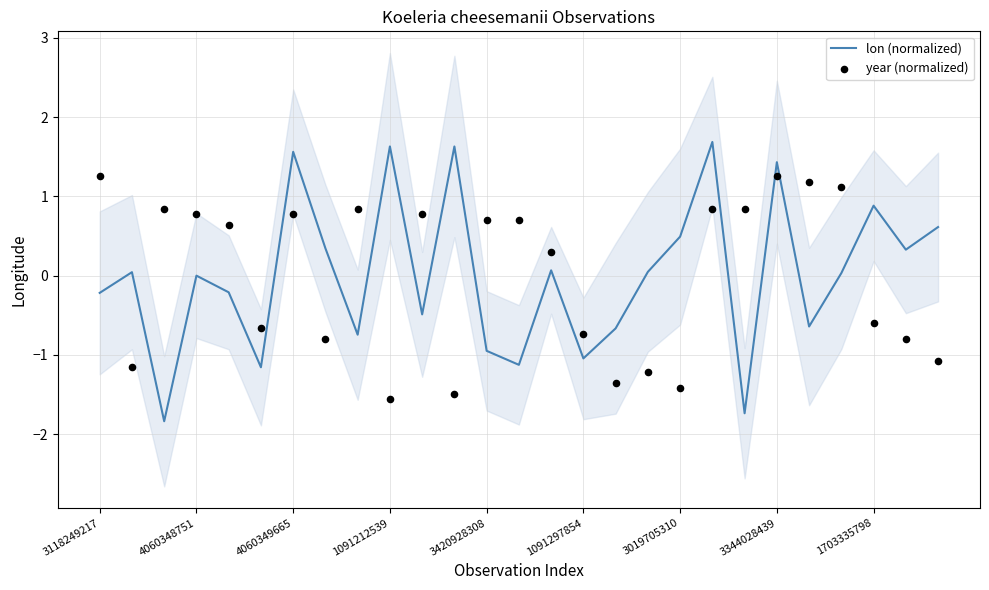

Is it true that lon (normalized) equals -1.8 at 1091297854?

False